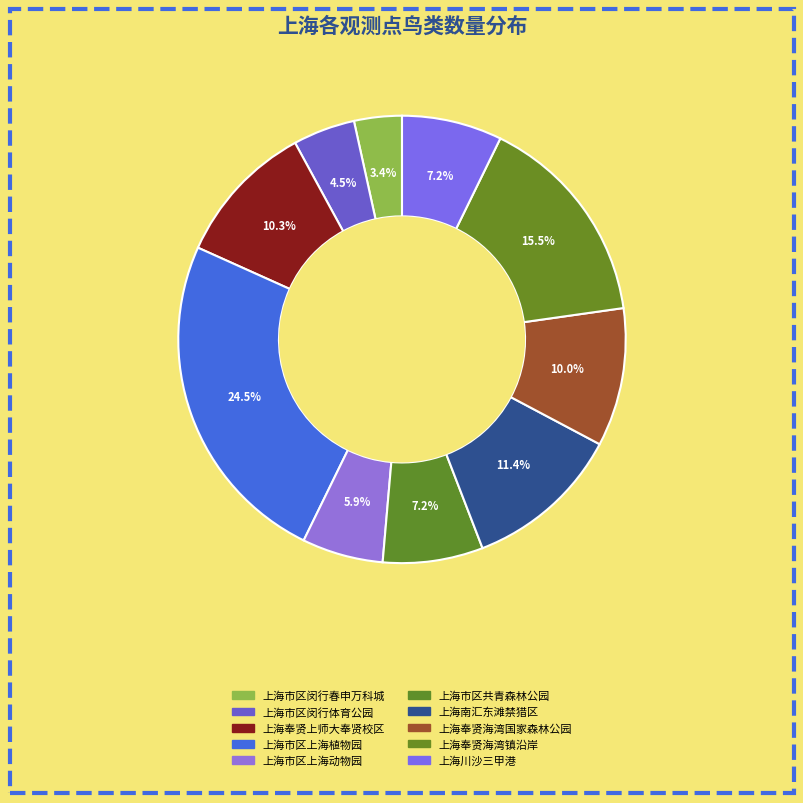

What percentage do 上海市区闵行春申万科城 and 上海市区共青森林公园 together represent?

10.7%